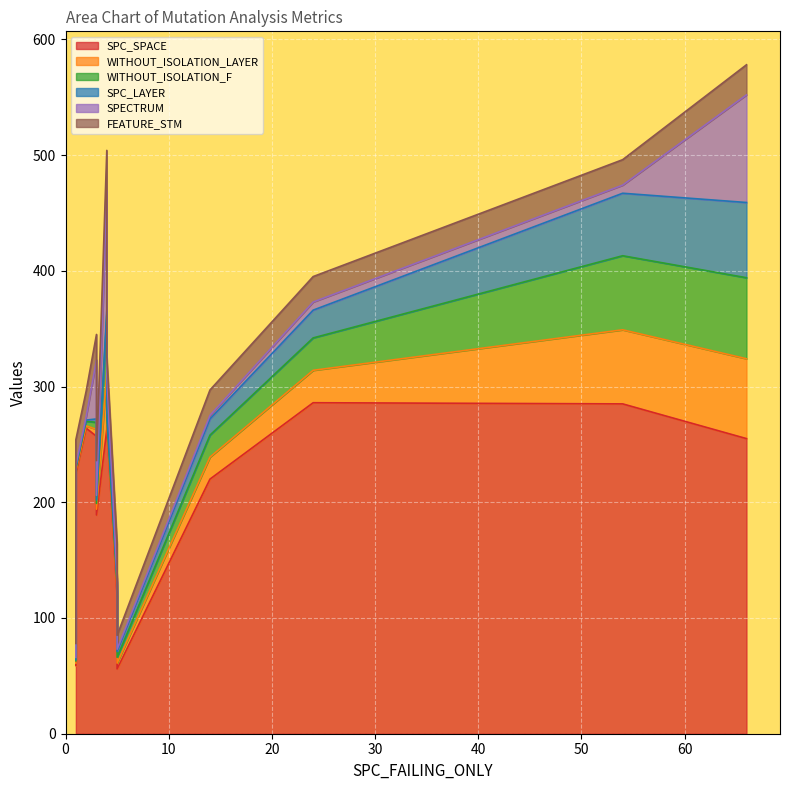

What is the difference between the maximum and second lowest values in the WITHOUT_ISOLATION_LAYER series?

67